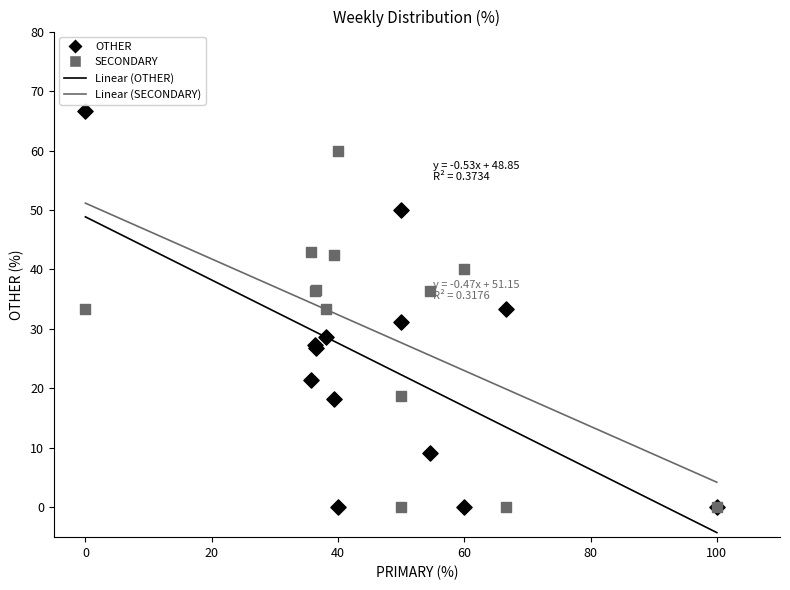

Which series contains the highest Y value?

OTHER